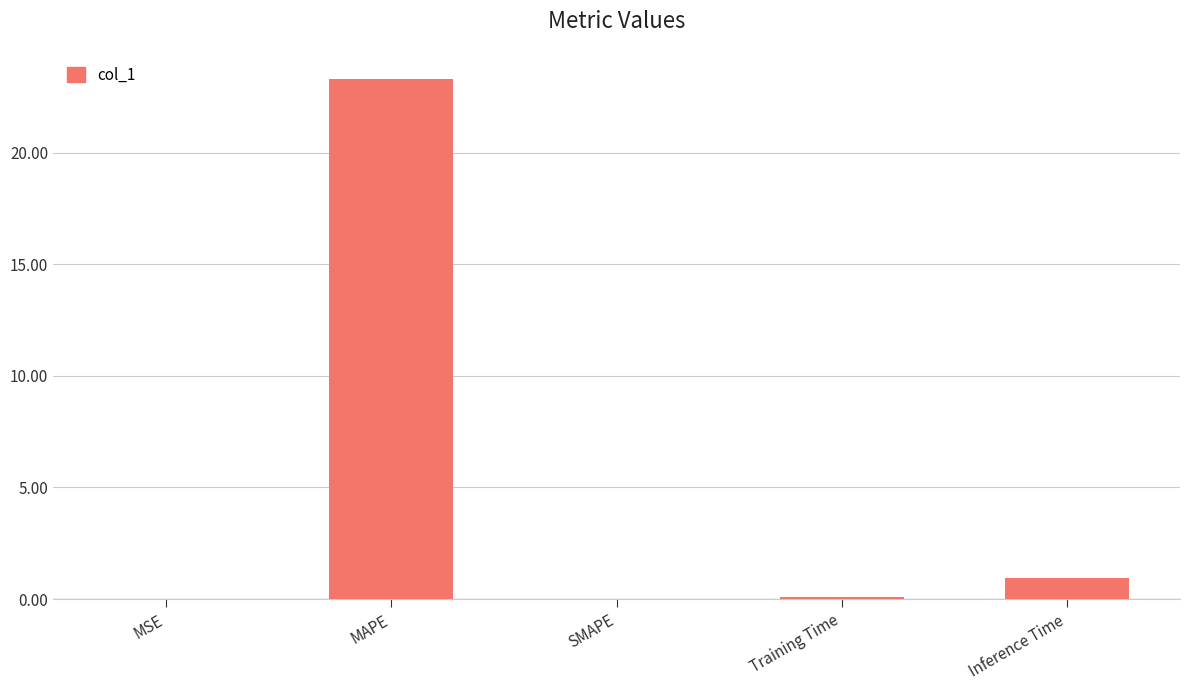

The value at MSE is 0.0. True or false?

True